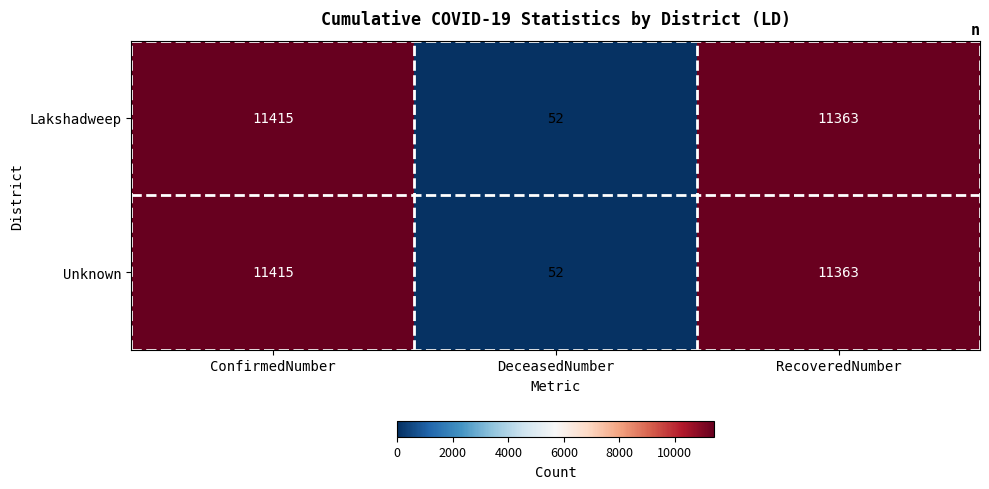

Where does the Lakshadweep series first go above 11363?

ConfirmedNumber